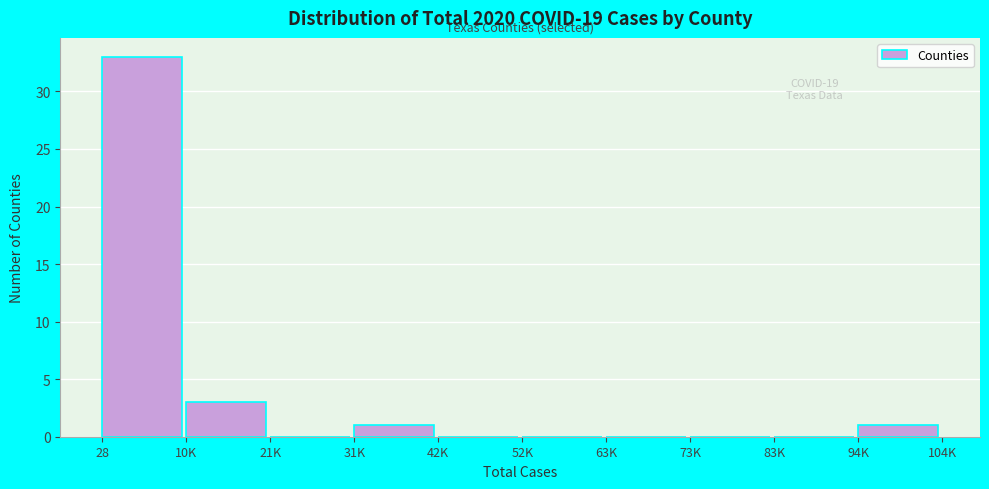

Reading left to right, what are all the values shown in this chart?

28=33	10K=3	21K=0	31K=1	42K=0	52K=0	63K=0	73K=0	83K=0	94K=1